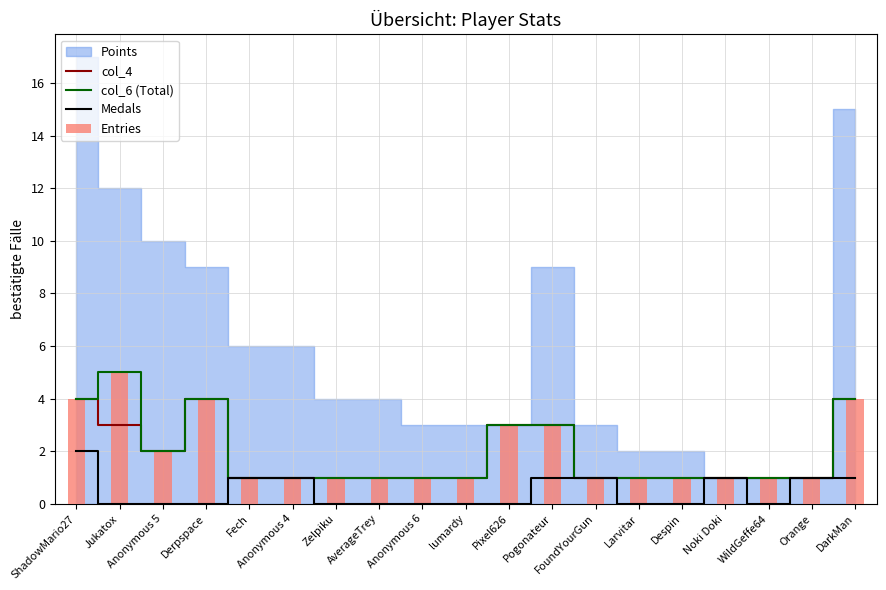

What is the label of the 12th bar from the right?

AverageTrey